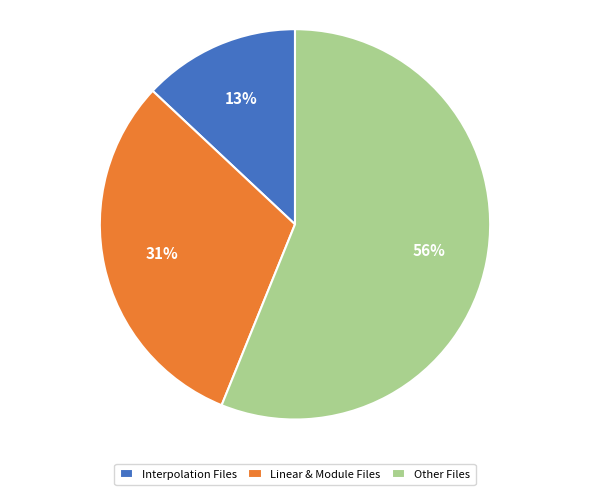

Which category has the smallest portion of the pie?

Interpolation Files